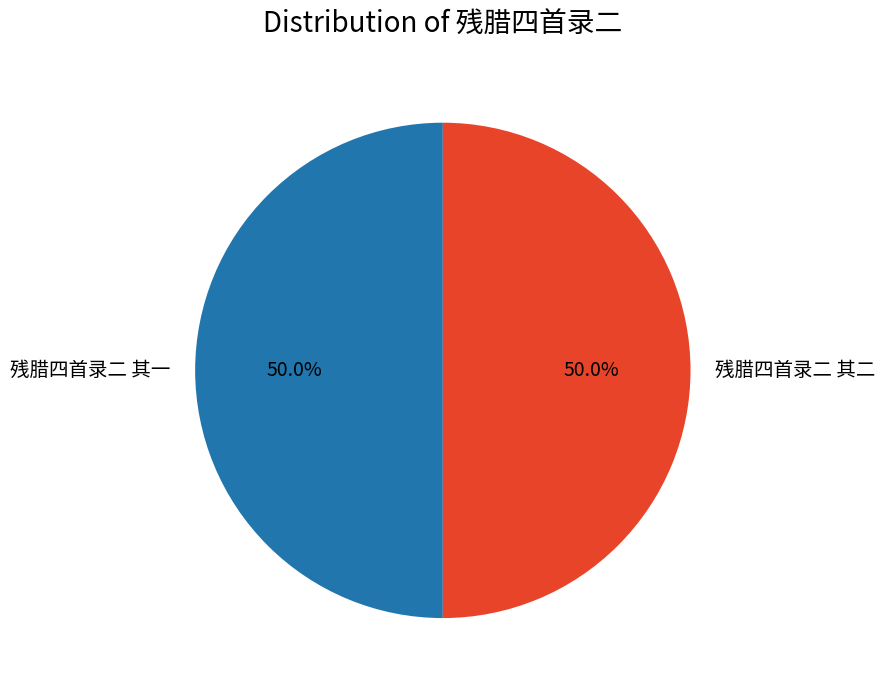

To the nearest percent, what portion does 残腊四首录二 其一 represent?

50%